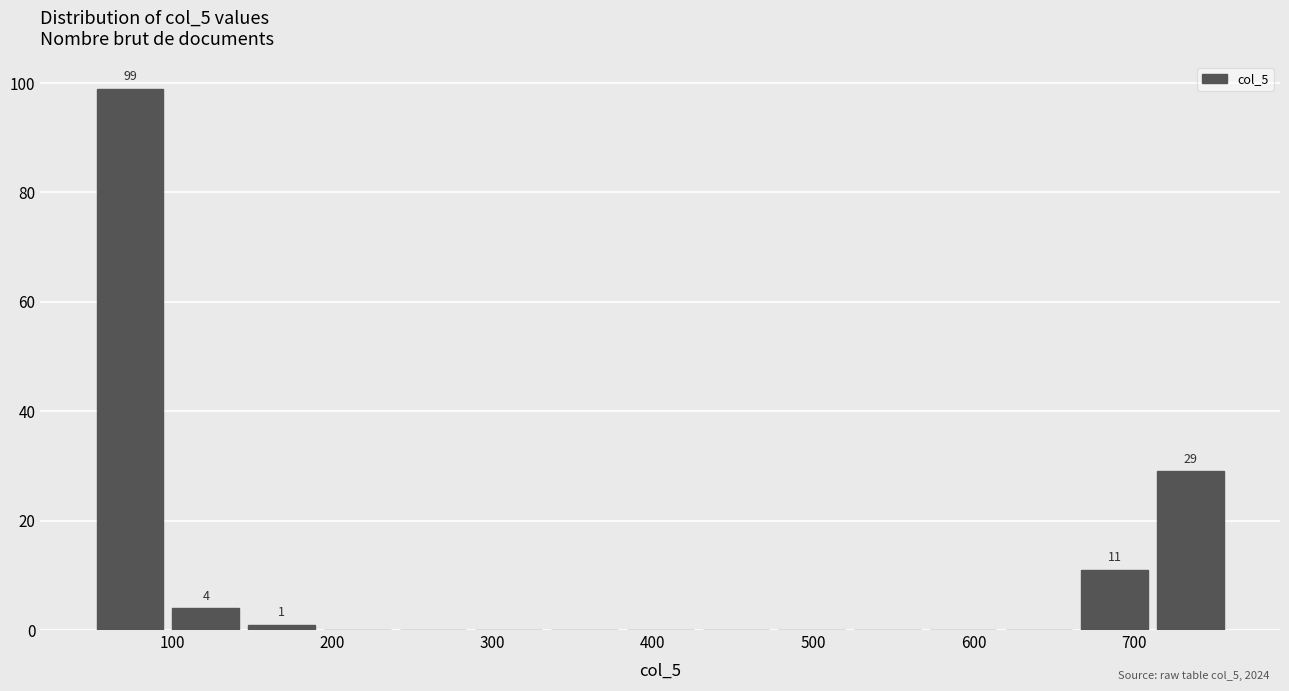

Over which range of the x-axis is the bar tallest?

50 to 100